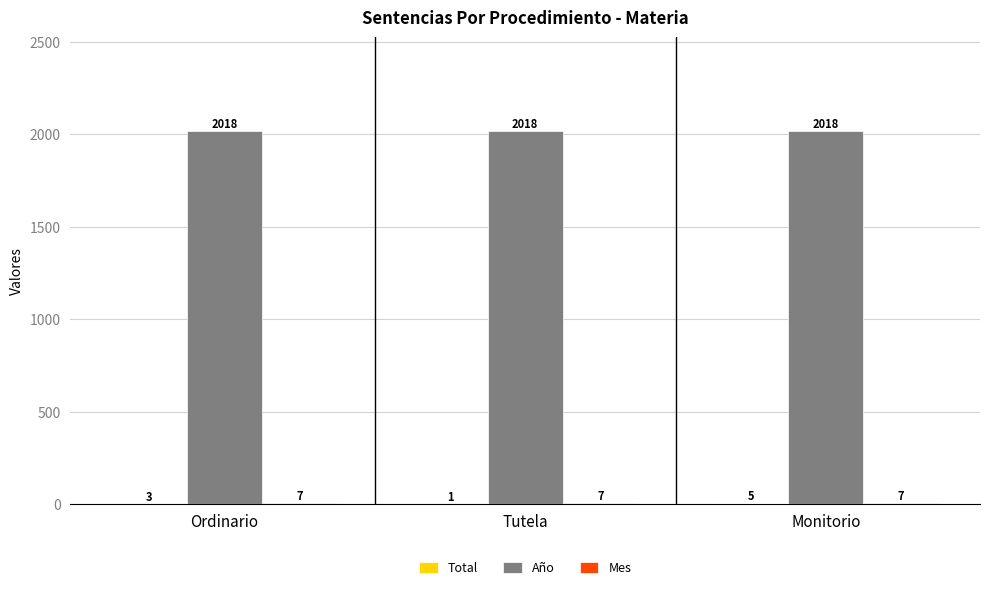

What is the greatest value displayed?

2018